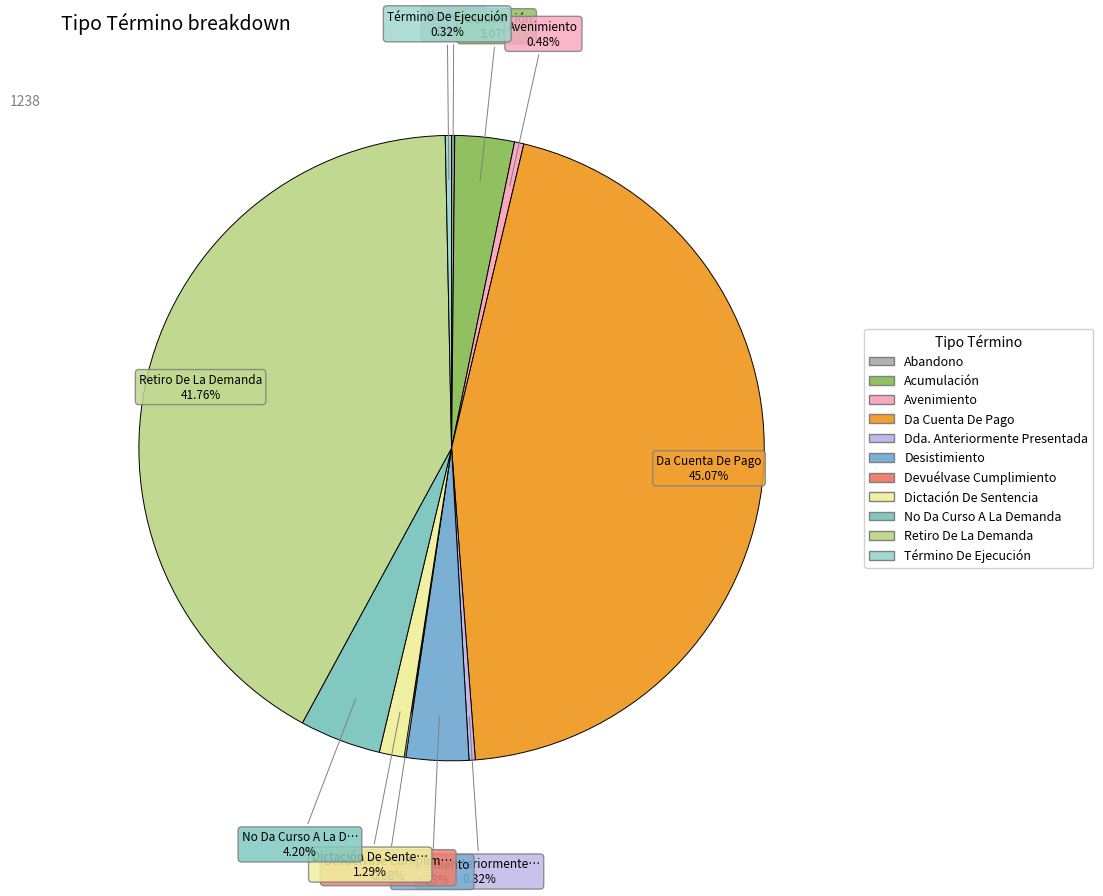

Between Abandono and Avenimiento, which is larger?

Avenimiento